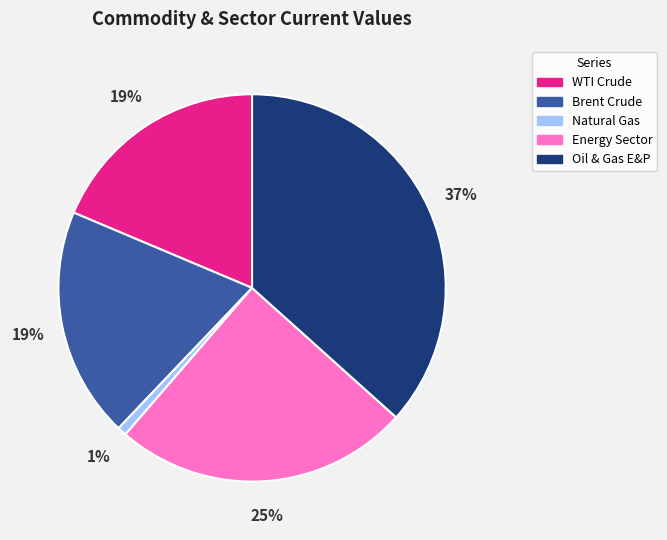

How many slices are in this pie chart?

5